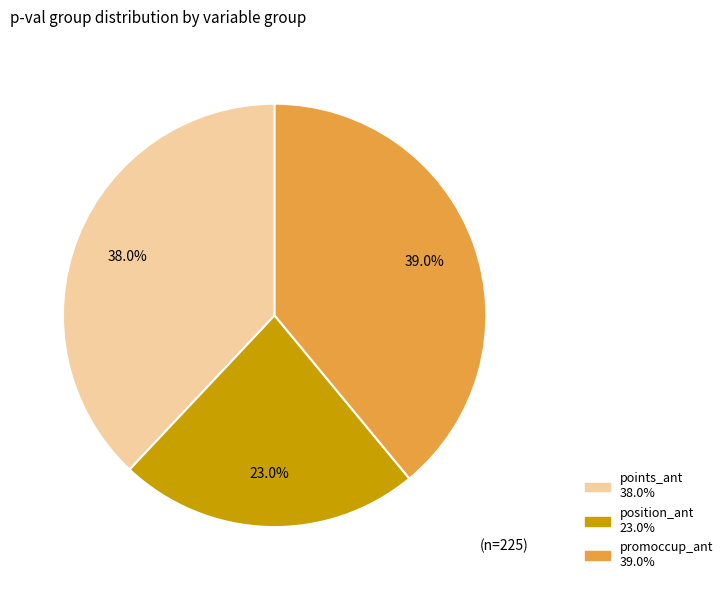

True or false: points_ant accounts for 48% of the total.

False